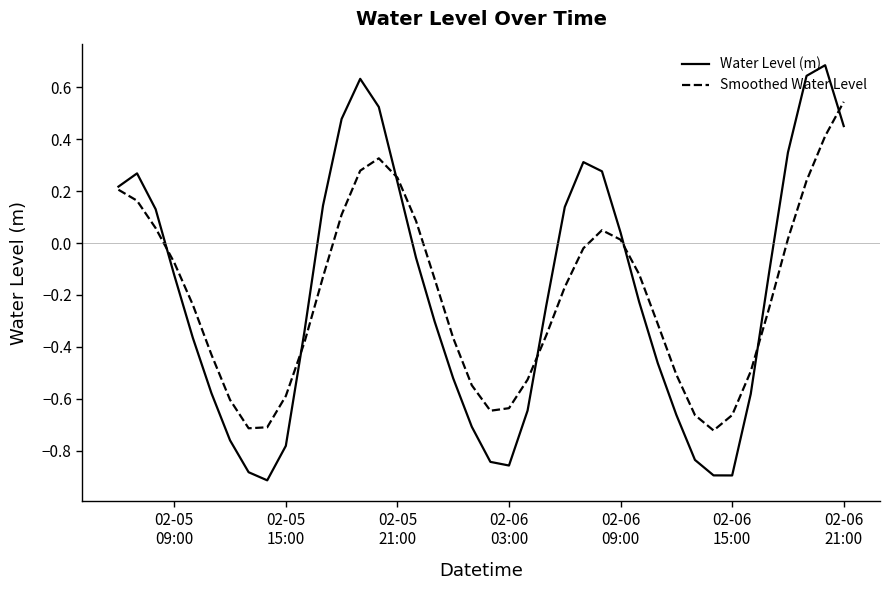

Which series has the largest range (max minus min)?

Water Level (m)